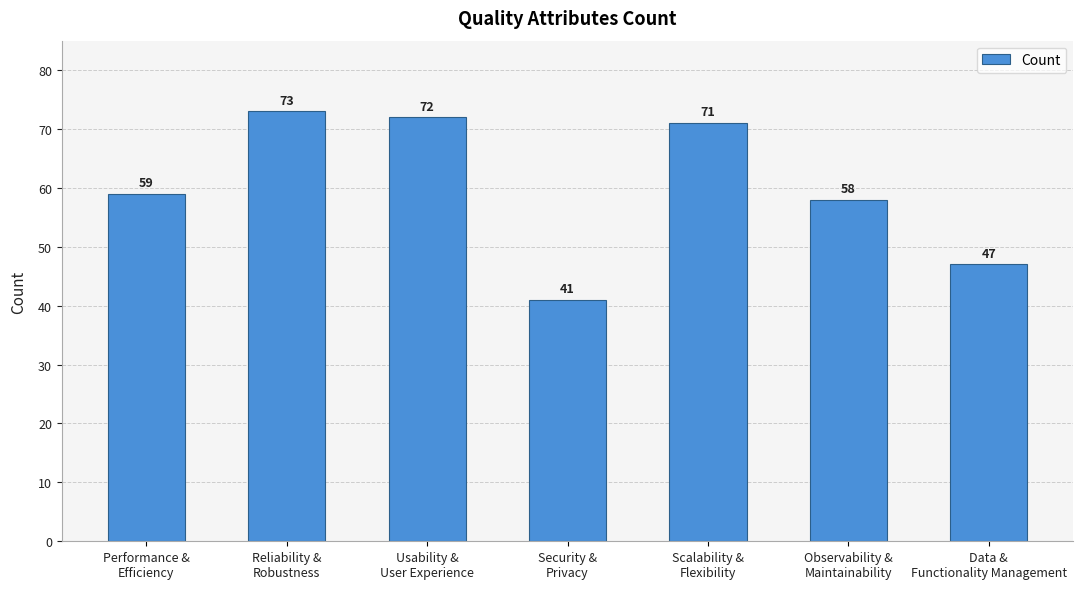

Does the chart contain stacked bars?

No